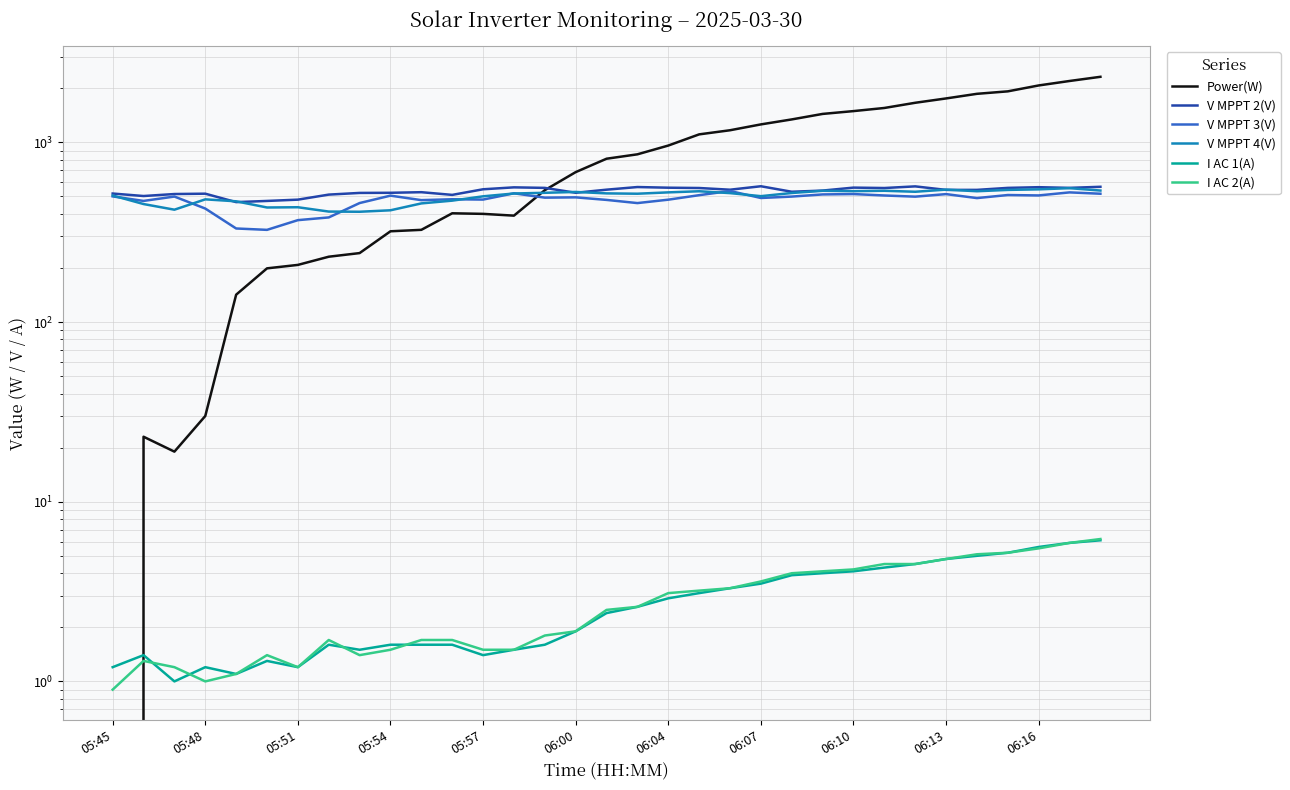

Which series has the widest spread of values?

Power(W)